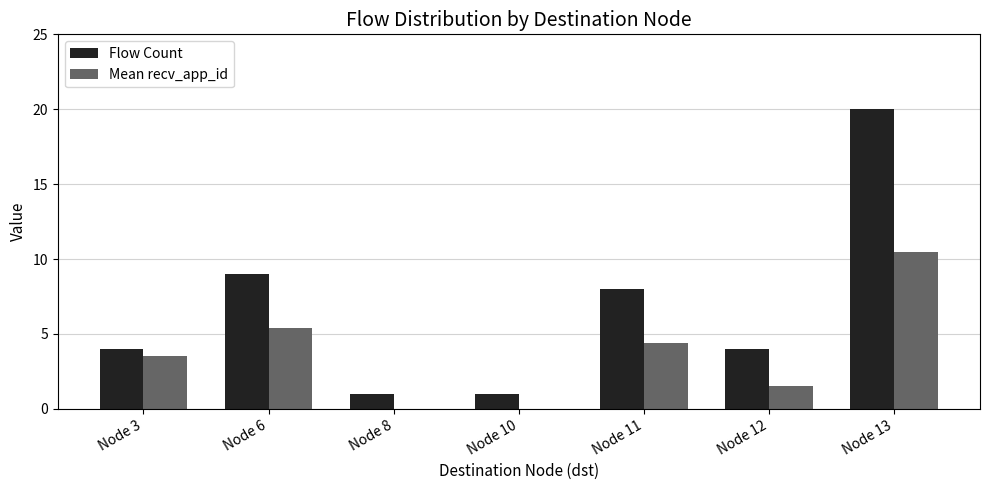

How many series are shown in this chart?

2